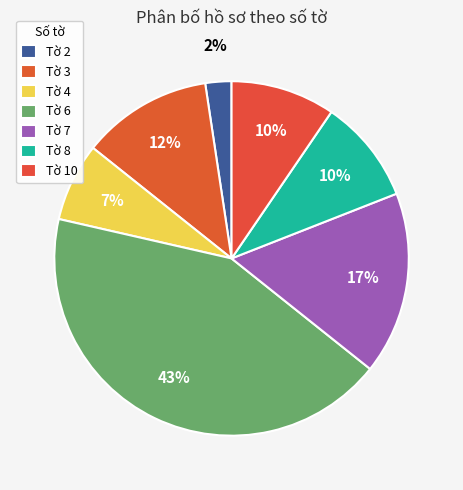

What percentage do Tờ 3 and Tờ 2 together represent?

14.3%